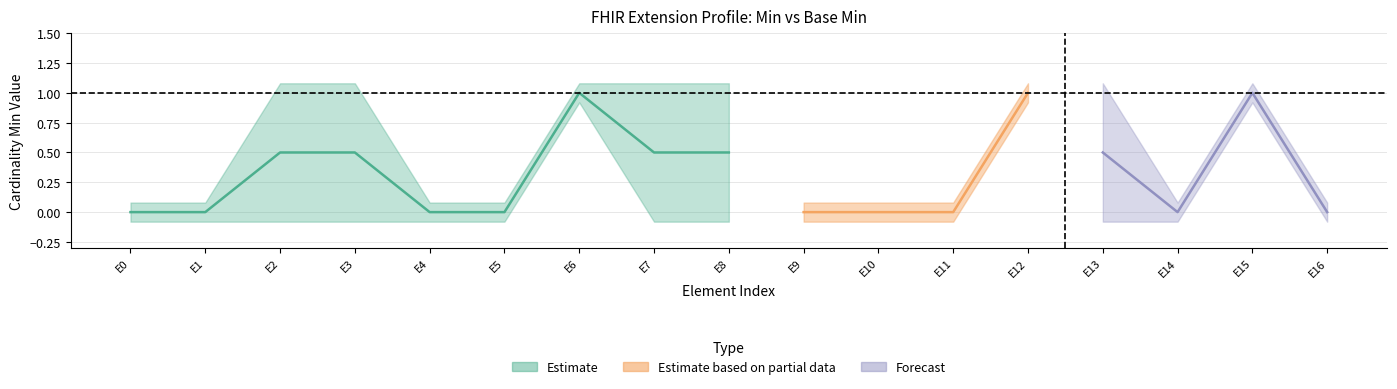

At how many categories does at least one series exceed 0?

8